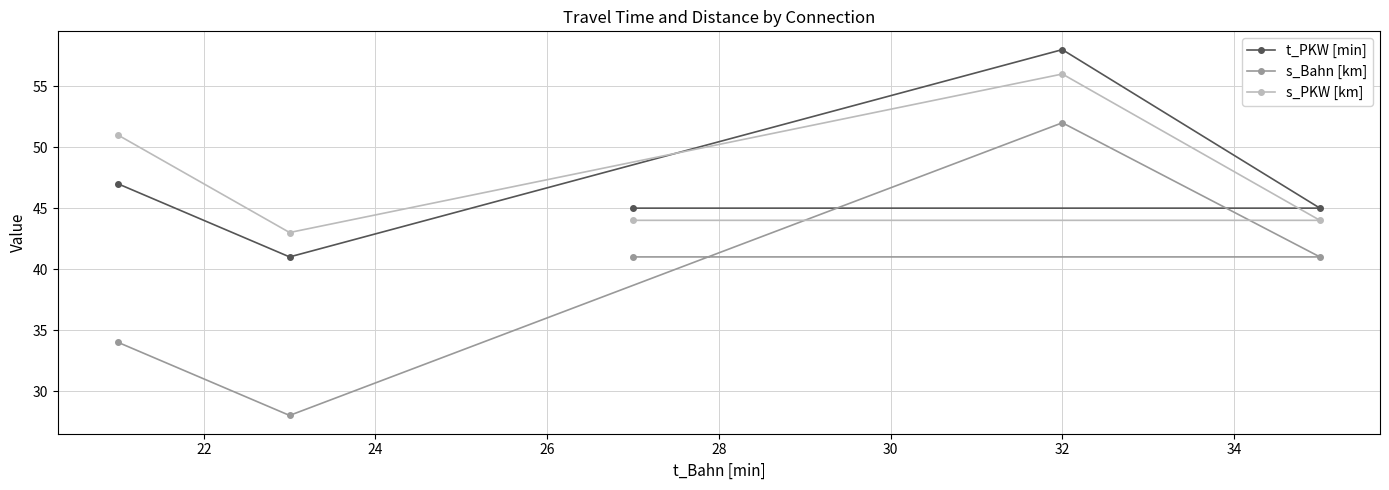

Which series has the largest total across all categories?

s_PKW [km]